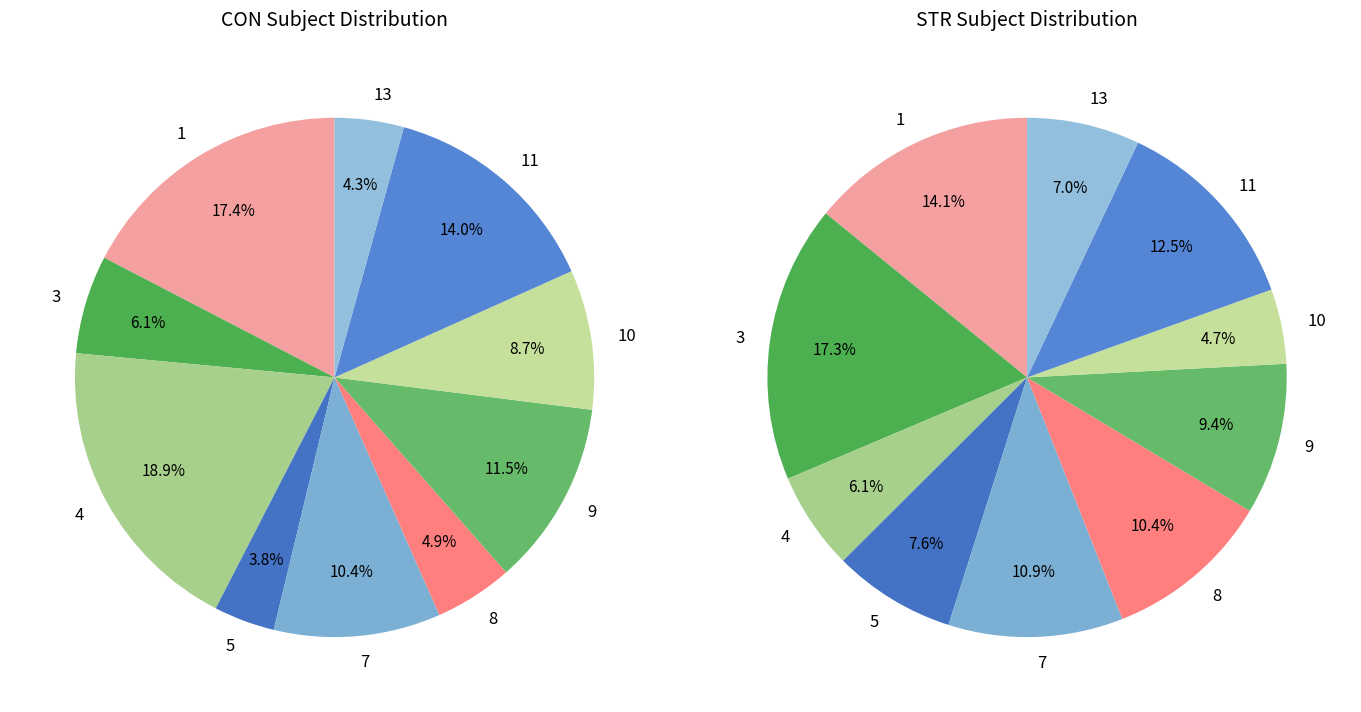

How many slices are in this pie chart?

10